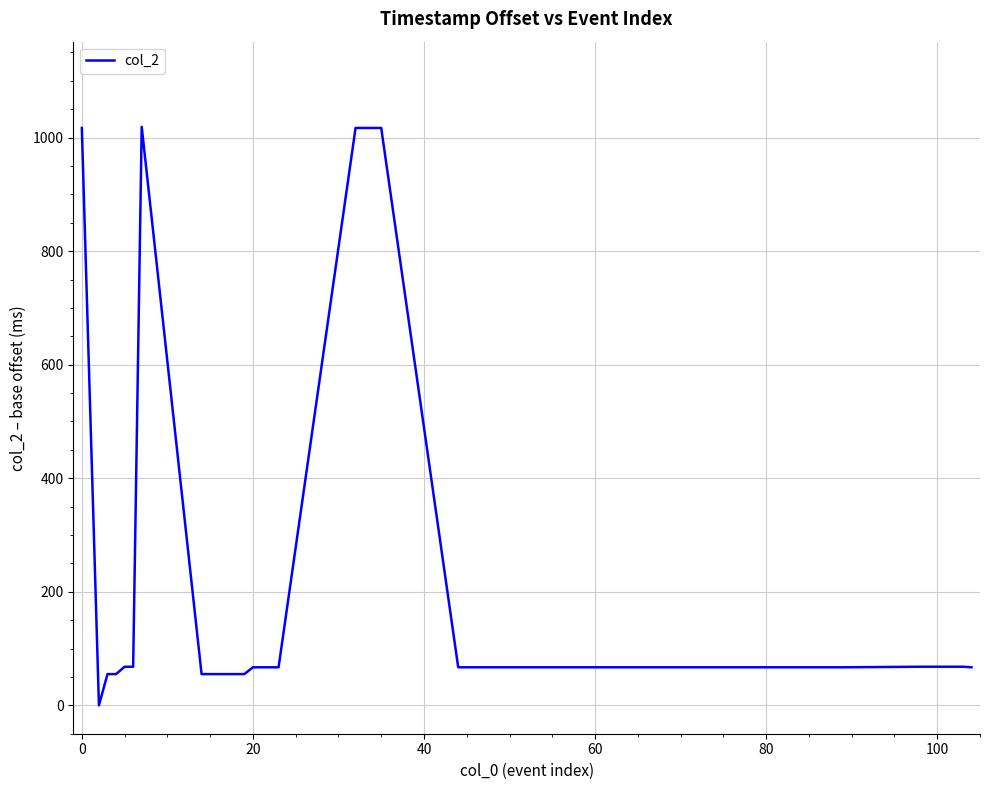

Count the number of categories in the chart.

40